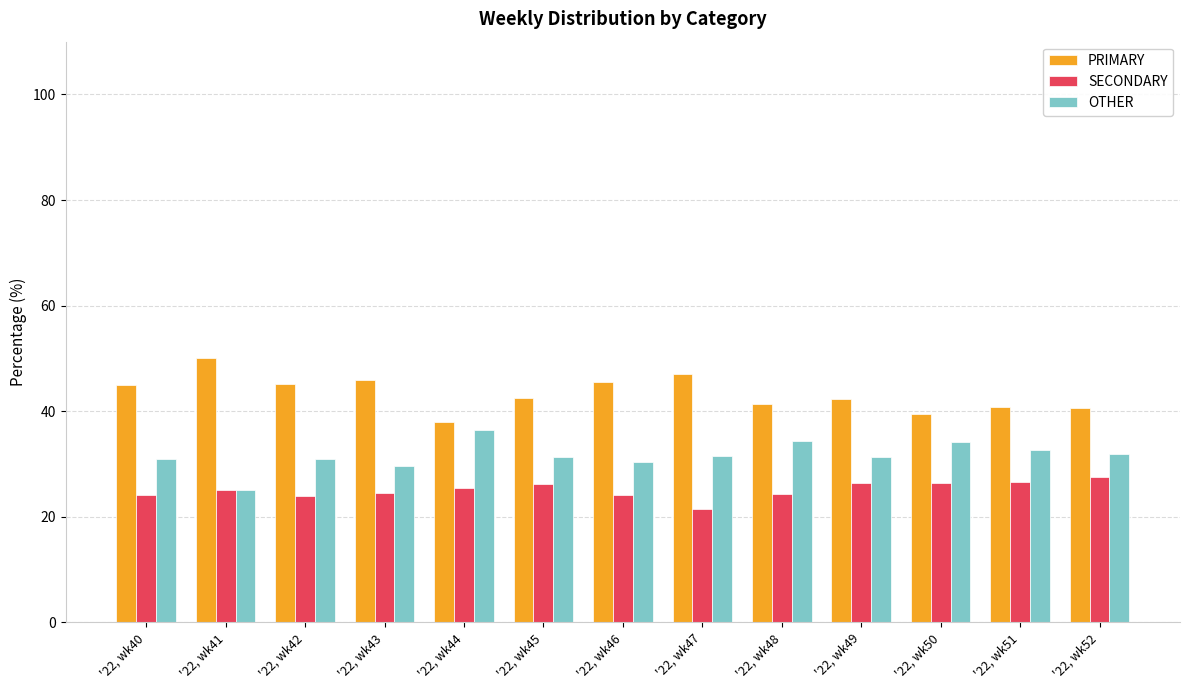

What is the difference between the maximum and minimum values in the OTHER series?

11.4